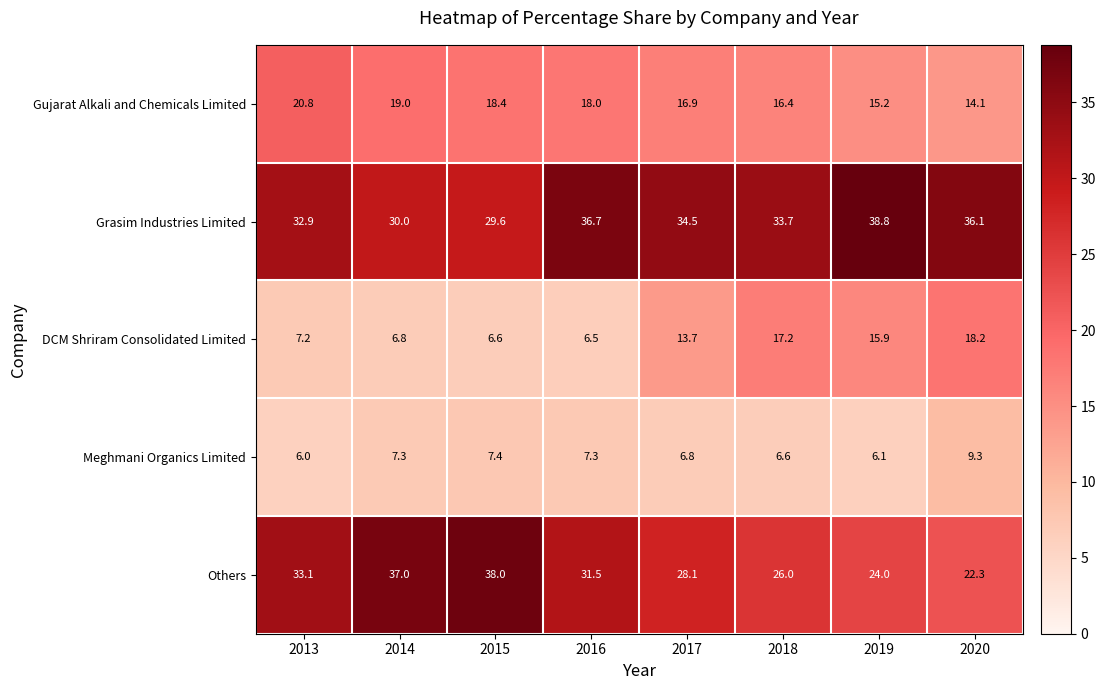

Which series changed the most between 2013 and 2020?

DCM Shriram Consolidated Limited